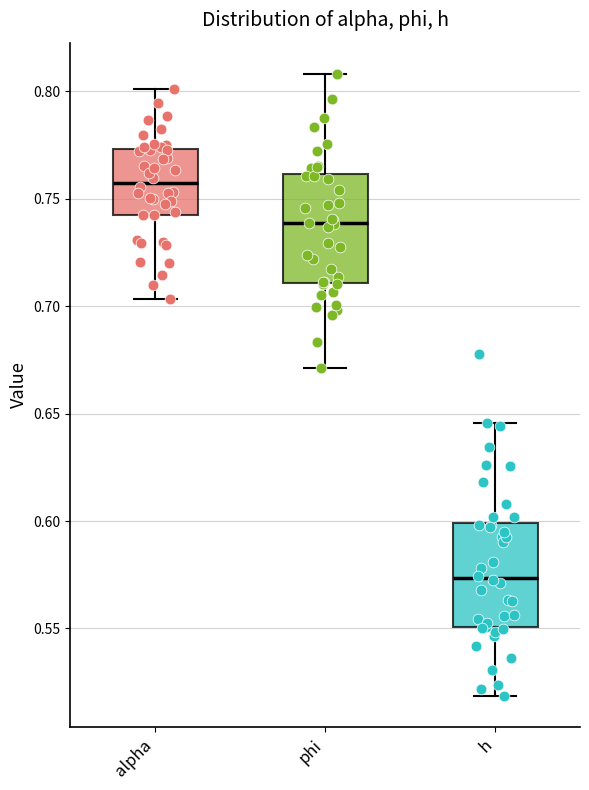

Reading left to right, transcribe this box plot: for each box, give where its median line is, the range the box spans, and where its two whiskers end, as read against the y-axis. The values are not printed on the chart, so give them approximately, as read against the axis.

alpha: median 0.760, box 0.745 to 0.775, whiskers 0.705 to 0.800
phi: median 0.740, box 0.710 to 0.760, whiskers 0.670 to 0.810
h: median 0.575, box 0.550 to 0.600, whiskers 0.520 to 0.645